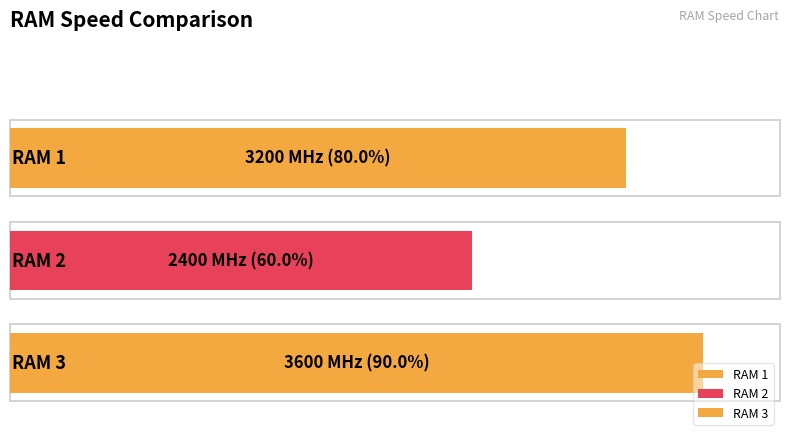

Reading left to right, transcribe all the data shown in this chart.

RAM 1=3200	RAM 2=2400	RAM 3=3600